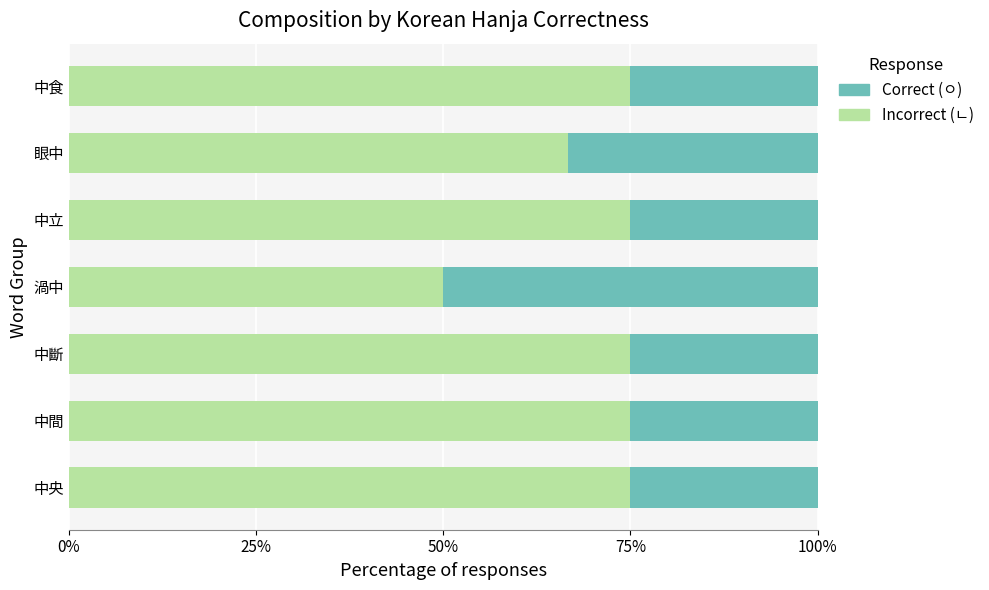

What is the maximum value for Incorrect (ㄴ)?

75.0